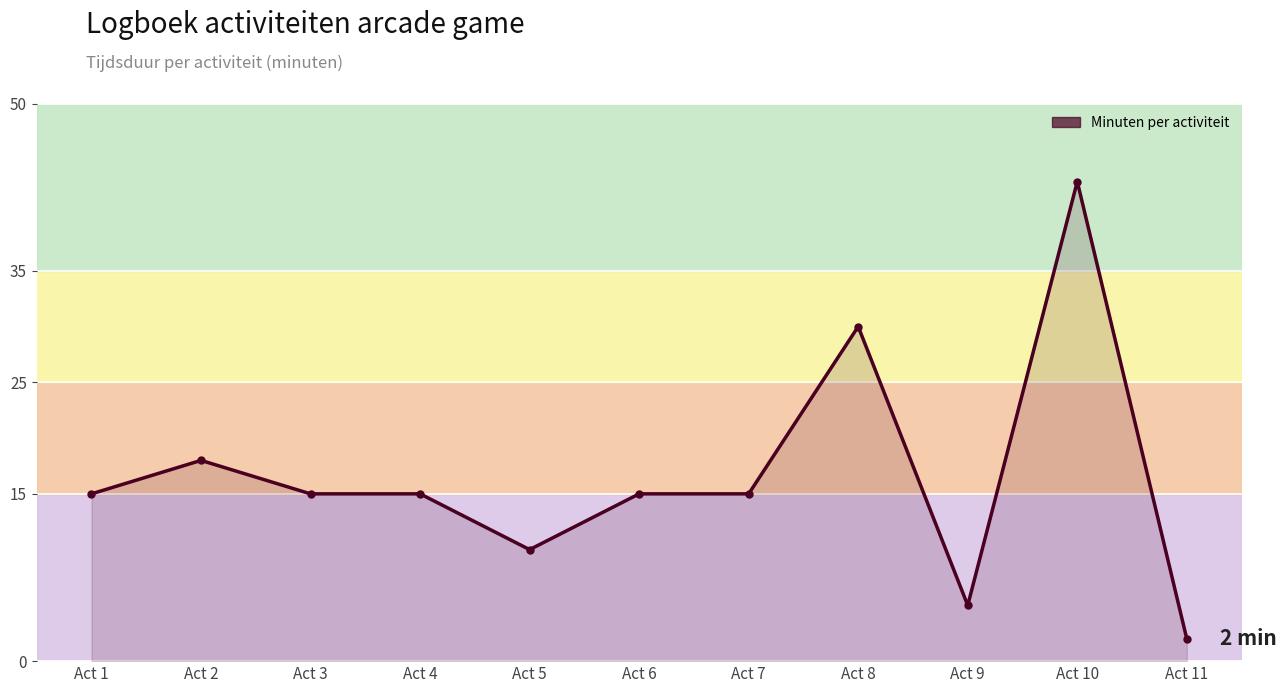

Approximately how many times larger is the value at Act 7 compared to Act 2?

0.8